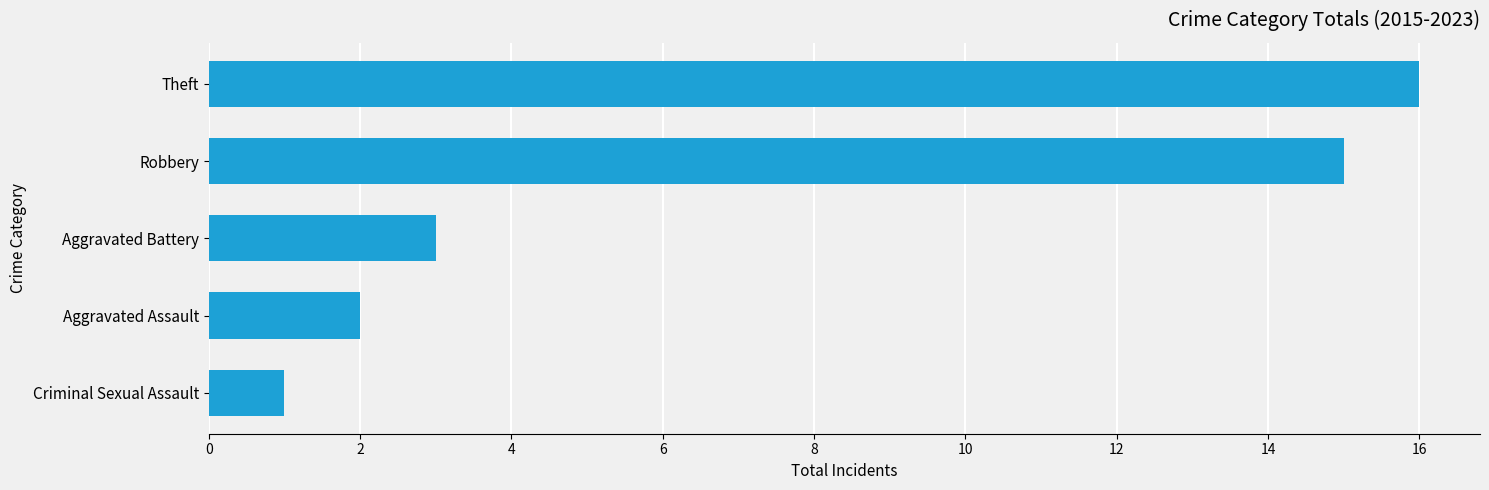

How many bars are there in total?

5